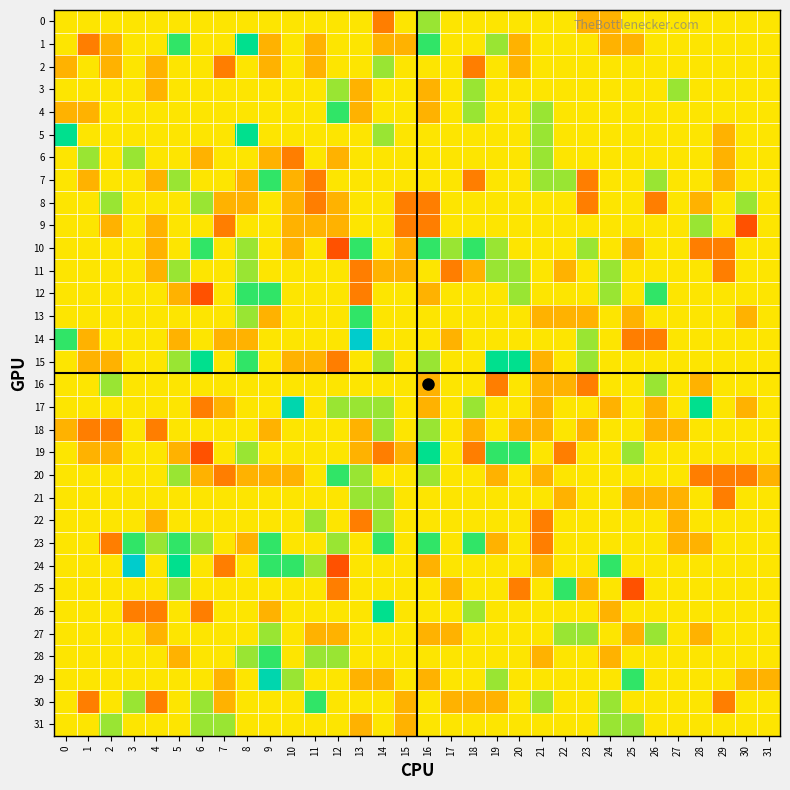

Reading left to right, extract all data points from this chart.

0: 0=0	1=0	2=0	3=0	4=0	5=0	6=0	7=0	8=0	9=0	10=0	11=0	12=0	13=0	14=-2	15=0	16=1	17=0	18=0	19=0	20=0	21=0	22=0	23=-1	24=-1	25=0	26=0	27=0	28=0	29=0	30=0	31=0
1: 0=0	1=-2	2=-1	3=0	4=0	5=2	6=0	7=0	8=3	9=-1	10=0	11=-1	12=0	13=0	14=-1	15=-1	16=2	17=0	18=0	19=1	20=-1	21=0	22=0	23=0	24=-1	25=-1	26=0	27=0	28=0	29=0	30=0	31=0
2: 0=-1	1=0	2=-1	3=0	4=-1	5=0	6=0	7=-2	8=0	9=-1	10=0	11=-1	12=0	13=0	14=1	15=0	16=0	17=0	18=-2	19=0	20=-1	21=0	22=0	23=0	24=0	25=0	26=0	27=0	28=0	29=0	30=0	31=0
3: 0=0	1=0	2=0	3=0	4=-1	5=0	6=0	7=0	8=0	9=0	10=0	11=0	12=1	13=-1	14=0	15=0	16=-1	17=0	18=1	19=0	20=0	21=0	22=0	23=0	24=0	25=0	26=0	27=1	28=0	29=0	30=0	31=0
4: 0=-1	1=-1	2=0	3=0	4=0	5=0	6=0	7=0	8=0	9=0	10=0	11=0	12=2	13=-1	14=0	15=0	16=-1	17=0	18=1	19=0	20=0	21=1	22=0	23=0	24=0	25=0	26=0	27=0	28=0	29=0	30=0	31=0
5: 0=3	1=0	2=0	3=0	4=0	5=0	6=0	7=0	8=3	9=0	10=0	11=0	12=0	13=0	14=1	15=0	16=0	17=0	18=0	19=0	20=0	21=1	22=0	23=0	24=0	25=0	26=0	27=0	28=0	29=-1	30=0	31=0
6: 0=0	1=1	2=0	3=1	4=0	5=0	6=-1	7=0	8=0	9=-1	10=-2	11=0	12=-1	13=0	14=0	15=0	16=0	17=0	18=0	19=0	20=0	21=1	22=0	23=0	24=0	25=0	26=0	27=0	28=0	29=-1	30=0	31=0
7: 0=0	1=-1	2=0	3=0	4=-1	5=1	6=0	7=0	8=-1	9=2	10=-1	11=-2	12=0	13=0	14=0	15=0	16=0	17=0	18=-2	19=0	20=0	21=1	22=1	23=-2	24=0	25=0	26=1	27=0	28=0	29=-1	30=0	31=0
8: 0=0	1=0	2=1	3=0	4=0	5=0	6=1	7=-1	8=-1	9=0	10=-1	11=-2	12=-1	13=0	14=0	15=-2	16=-2	17=0	18=0	19=0	20=0	21=0	22=0	23=-2	24=0	25=0	26=-2	27=0	28=-1	29=0	30=1	31=0
9: 0=0	1=0	2=-1	3=0	4=-1	5=0	6=0	7=-2	8=0	9=0	10=-1	11=-1	12=-1	13=0	14=0	15=-2	16=-2	17=0	18=0	19=0	20=0	21=0	22=0	23=0	24=0	25=0	26=0	27=0	28=1	29=0	30=-3	31=0
10: 0=0	1=0	2=0	3=0	4=-1	5=0	6=2	7=0	8=1	9=0	10=-1	11=0	12=-3	13=2	14=0	15=-1	16=2	17=1	18=2	19=1	20=0	21=0	22=0	23=1	24=0	25=-1	26=0	27=0	28=-2	29=-2	30=0	31=0
11: 0=0	1=0	2=0	3=0	4=-1	5=1	6=0	7=0	8=1	9=0	10=0	11=0	12=0	13=-2	14=-1	15=-1	16=0	17=-2	18=-1	19=1	20=1	21=0	22=-1	23=0	24=1	25=0	26=0	27=0	28=0	29=-2	30=0	31=0
12: 0=0	1=0	2=0	3=0	4=0	5=-1	6=-3	7=0	8=2	9=2	10=0	11=0	12=0	13=-2	14=0	15=0	16=-1	17=0	18=0	19=0	20=1	21=0	22=0	23=0	24=1	25=0	26=2	27=0	28=0	29=0	30=0	31=0
13: 0=0	1=0	2=0	3=0	4=0	5=0	6=0	7=0	8=1	9=-1	10=0	11=0	12=0	13=2	14=0	15=0	16=0	17=0	18=0	19=0	20=0	21=-1	22=-1	23=-1	24=0	25=-1	26=0	27=0	28=0	29=0	30=-1	31=0
14: 0=2	1=-1	2=0	3=0	4=0	5=-1	6=0	7=-1	8=-1	9=0	10=0	11=0	12=0	13=5	14=0	15=0	16=0	17=-1	18=0	19=0	20=0	21=0	22=0	23=1	24=0	25=-2	26=-2	27=0	28=0	29=0	30=0	31=0
15: 0=0	1=-1	2=-1	3=0	4=0	5=1	6=3	7=0	8=2	9=0	10=-1	11=-1	12=-2	13=0	14=1	15=0	16=1	17=0	18=0	19=3	20=3	21=-1	22=0	23=1	24=0	25=0	26=0	27=0	28=0	29=0	30=0	31=0
16: 0=0	1=0	2=1	3=0	4=0	5=0	6=0	7=0	8=0	9=0	10=0	11=0	12=0	13=0	14=0	15=0	16=-1	17=0	18=0	19=-2	20=0	21=-1	22=-1	23=-2	24=0	25=0	26=1	27=0	28=-1	29=0	30=0	31=0
17: 0=0	1=0	2=0	3=0	4=0	5=0	6=-2	7=-1	8=0	9=0	10=4	11=0	12=1	13=1	14=1	15=0	16=-1	17=0	18=1	19=0	20=0	21=-1	22=0	23=0	24=-1	25=0	26=-1	27=0	28=3	29=0	30=-1	31=0
18: 0=-1	1=-2	2=-2	3=0	4=-2	5=0	6=0	7=0	8=0	9=-1	10=0	11=0	12=0	13=-1	14=1	15=0	16=1	17=0	18=-1	19=0	20=-1	21=-1	22=0	23=-1	24=0	25=0	26=-1	27=-1	28=0	29=0	30=0	31=0
19: 0=0	1=-1	2=-1	3=0	4=0	5=-1	6=-3	7=0	8=1	9=0	10=0	11=0	12=0	13=-1	14=-2	15=-1	16=3	17=0	18=-2	19=2	20=2	21=0	22=-2	23=0	24=0	25=1	26=0	27=0	28=0	29=0	30=0	31=0
20: 0=0	1=0	2=0	3=0	4=0	5=1	6=-1	7=-2	8=-1	9=-1	10=-1	11=0	12=2	13=1	14=0	15=0	16=1	17=0	18=0	19=-1	20=0	21=-1	22=0	23=0	24=0	25=0	26=0	27=0	28=-2	29=-2	30=-2	31=-1
21: 0=0	1=0	2=0	3=0	4=0	5=0	6=0	7=0	8=0	9=0	10=0	11=0	12=0	13=1	14=1	15=0	16=0	17=0	18=0	19=0	20=0	21=0	22=-1	23=0	24=0	25=-1	26=-1	27=-1	28=0	29=-2	30=0	31=0
22: 0=0	1=0	2=0	3=0	4=-1	5=0	6=0	7=0	8=0	9=0	10=0	11=1	12=0	13=-2	14=1	15=0	16=0	17=0	18=0	19=0	20=0	21=-2	22=0	23=0	24=0	25=0	26=0	27=-1	28=0	29=0	30=0	31=0
23: 0=0	1=0	2=-2	3=2	4=1	5=2	6=1	7=0	8=-1	9=2	10=0	11=0	12=1	13=0	14=2	15=0	16=2	17=0	18=2	19=-1	20=0	21=-2	22=0	23=0	24=0	25=0	26=0	27=-1	28=-1	29=0	30=0	31=0
24: 0=0	1=0	2=0	3=5	4=0	5=3	6=0	7=-2	8=0	9=2	10=2	11=1	12=-3	13=0	14=0	15=0	16=-1	17=0	18=0	19=0	20=0	21=-1	22=0	23=0	24=2	25=0	26=0	27=0	28=0	29=0	30=0	31=0
25: 0=0	1=0	2=0	3=0	4=0	5=1	6=0	7=0	8=0	9=0	10=0	11=0	12=-2	13=0	14=0	15=0	16=0	17=-1	18=0	19=0	20=-2	21=0	22=2	23=-1	24=0	25=-3	26=0	27=0	28=0	29=0	30=0	31=0
26: 0=0	1=0	2=0	3=-2	4=-2	5=0	6=-2	7=0	8=0	9=-1	10=0	11=0	12=0	13=0	14=3	15=0	16=0	17=0	18=1	19=0	20=0	21=0	22=0	23=0	24=-1	25=0	26=0	27=0	28=0	29=0	30=0	31=0
27: 0=0	1=0	2=0	3=0	4=-1	5=0	6=0	7=0	8=0	9=1	10=0	11=-1	12=-1	13=0	14=0	15=0	16=-1	17=-1	18=0	19=0	20=0	21=0	22=1	23=1	24=0	25=-1	26=1	27=0	28=-1	29=0	30=0	31=0
28: 0=0	1=0	2=0	3=0	4=0	5=-1	6=0	7=0	8=1	9=2	10=0	11=1	12=1	13=0	14=0	15=0	16=0	17=0	18=0	19=0	20=0	21=-1	22=0	23=0	24=-1	25=0	26=0	27=0	28=0	29=0	30=0	31=0
29: 0=0	1=0	2=0	3=0	4=0	5=0	6=0	7=-1	8=0	9=4	10=1	11=0	12=0	13=-1	14=-1	15=0	16=-1	17=0	18=0	19=1	20=0	21=0	22=0	23=0	24=0	25=2	26=0	27=0	28=0	29=0	30=-1	31=-1
30: 0=0	1=-2	2=0	3=1	4=-2	5=0	6=1	7=-1	8=0	9=0	10=0	11=2	12=0	13=0	14=0	15=-1	16=0	17=-1	18=-1	19=-1	20=0	21=1	22=0	23=0	24=1	25=0	26=0	27=0	28=0	29=-2	30=0	31=0
31: 0=0	1=0	2=1	3=0	4=0	5=0	6=1	7=1	8=0	9=0	10=0	11=0	12=0	13=-1	14=0	15=-1	16=0	17=0	18=0	19=0	20=0	21=0	22=0	23=0	24=1	25=1	26=0	27=0	28=0	29=0	30=0	31=0